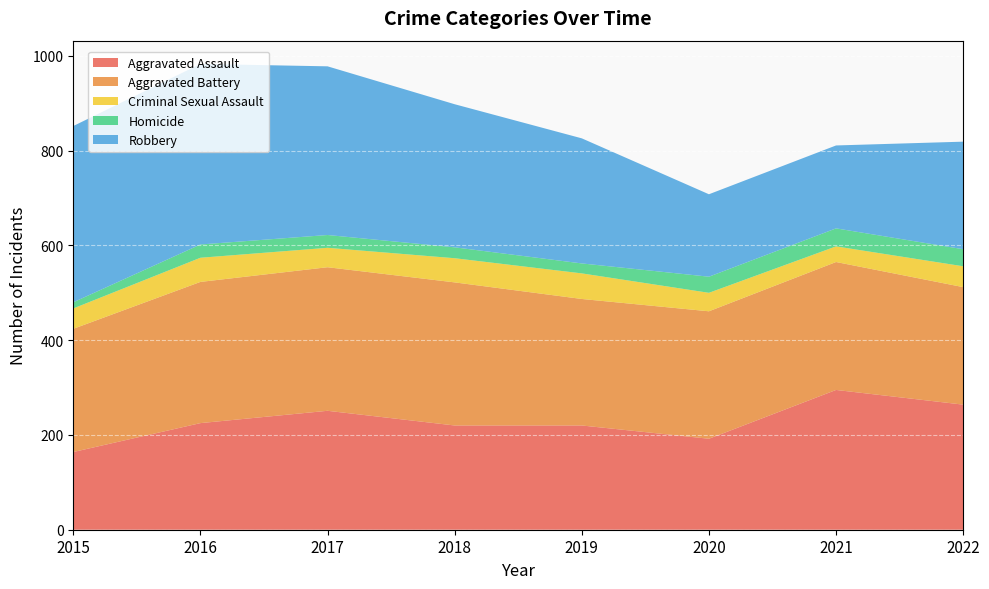

Reading right to left, what are all the values shown in this chart?

Aggravated Assault: 264	295	192	220	220	251	225	164
Aggravated Battery: 248	270	269	267	302	303	298	260
Criminal Sexual Assault: 44	33	39	54	51	41	51	43
Homicide: 36	38	34	21	23	27	28	13
Robbery: 227	175	174	264	302	356	381	372